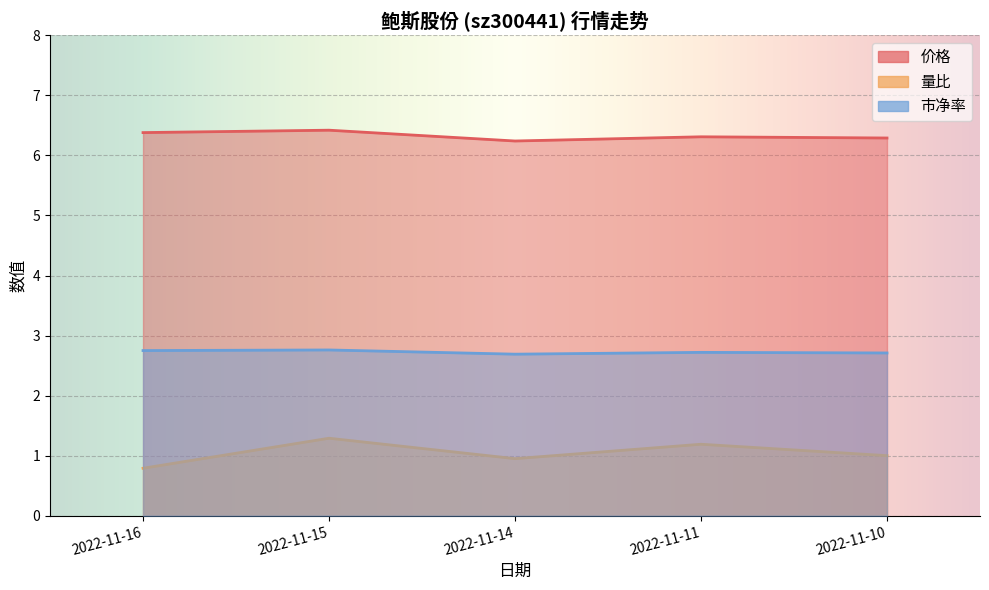

What is the average value of the 市净率 series?

2.7